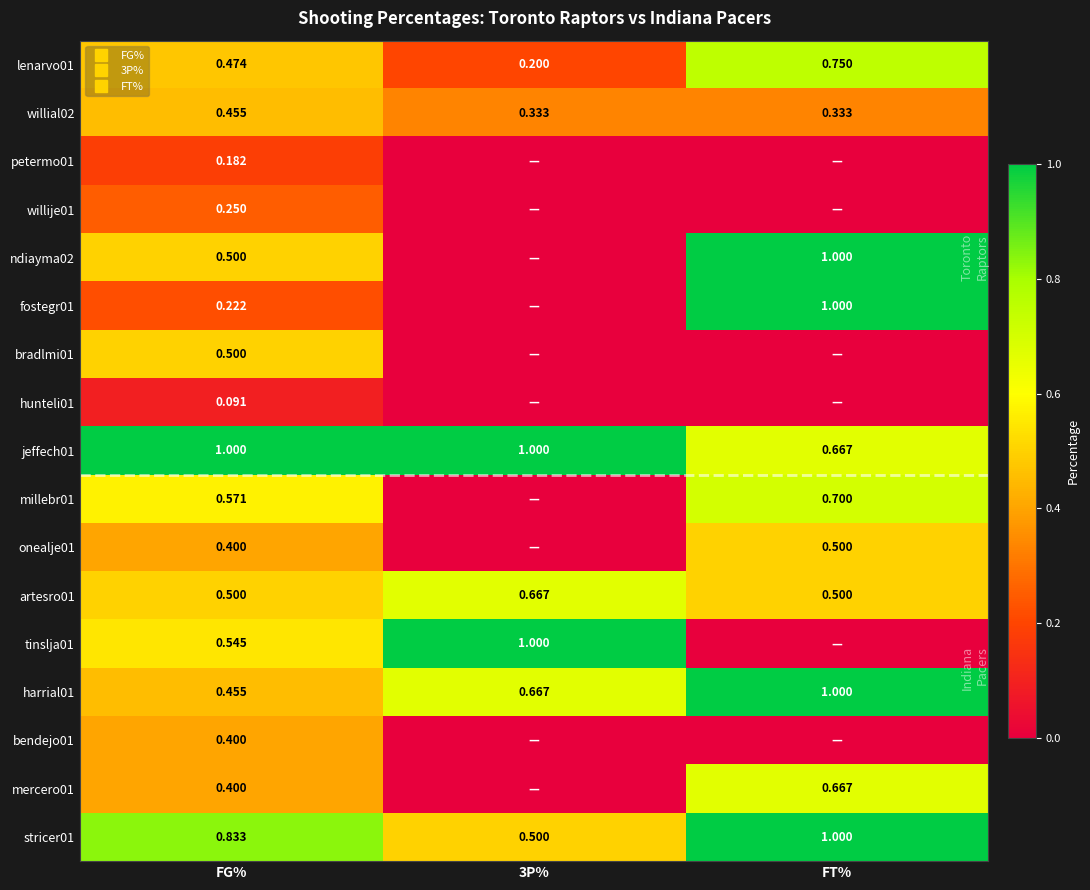

What is the highest value of the jeffech01 series?

1.0